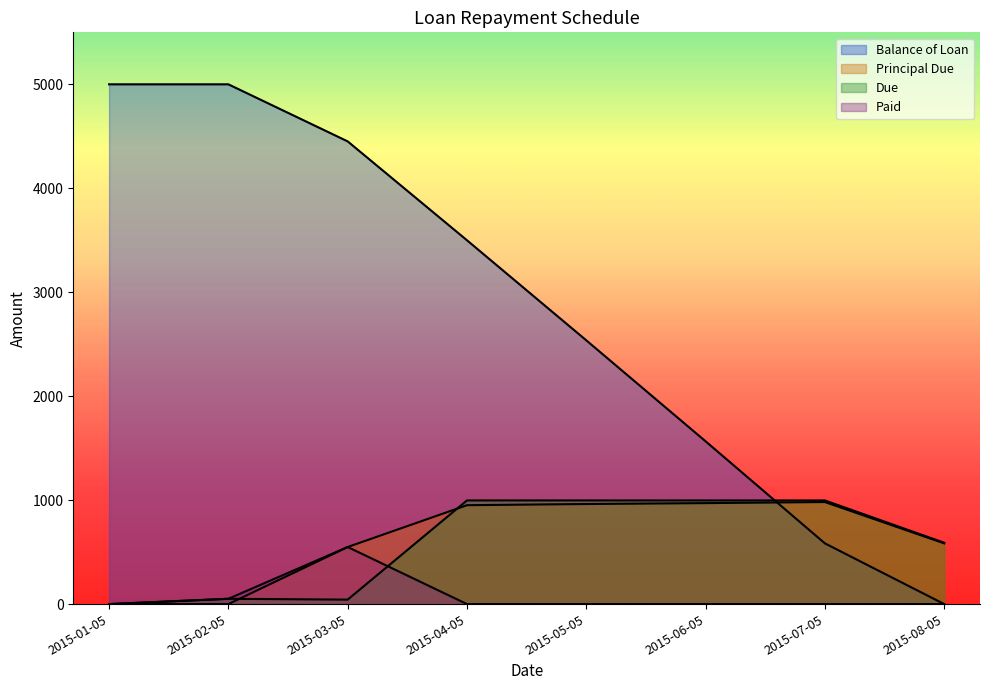

What is the label of the 2nd point from the left?

2015-02-05